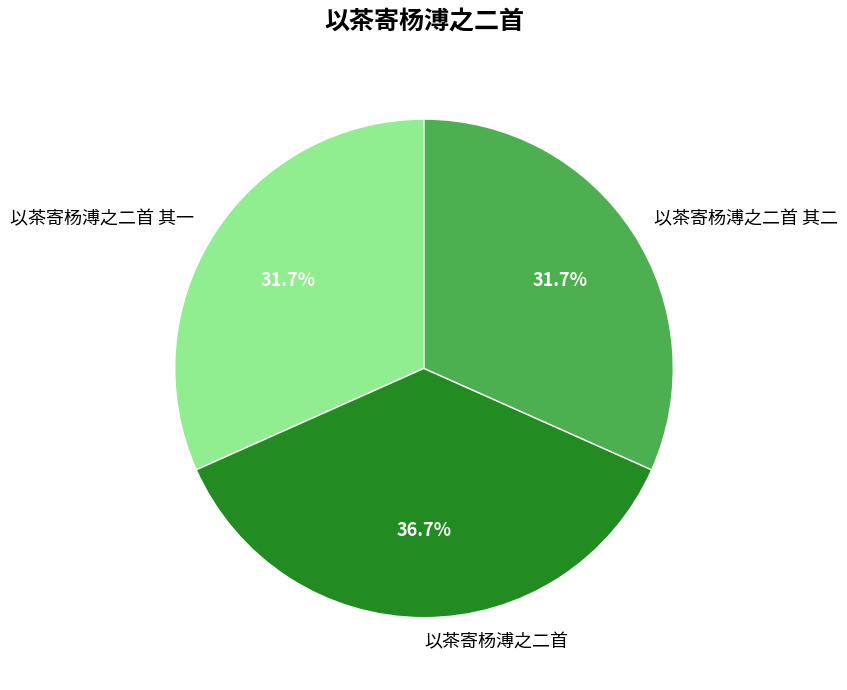

To the nearest percent, what is the difference between the largest and smallest slice percentages?

5%